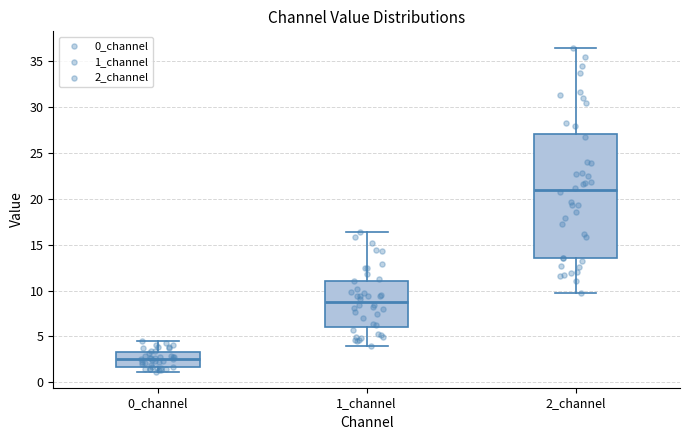

Where is the upper edge of the box for 0_channel on the y-axis? The values are not printed on the chart, so give them approximately, as read against the axis.

3.5